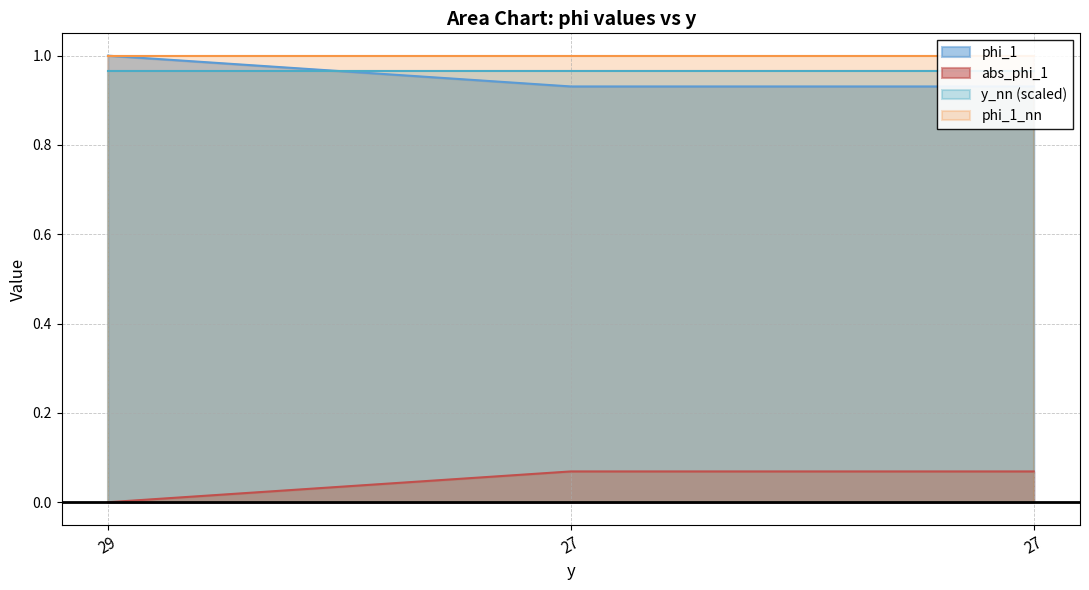

Between 29 and 27, which is larger?

29